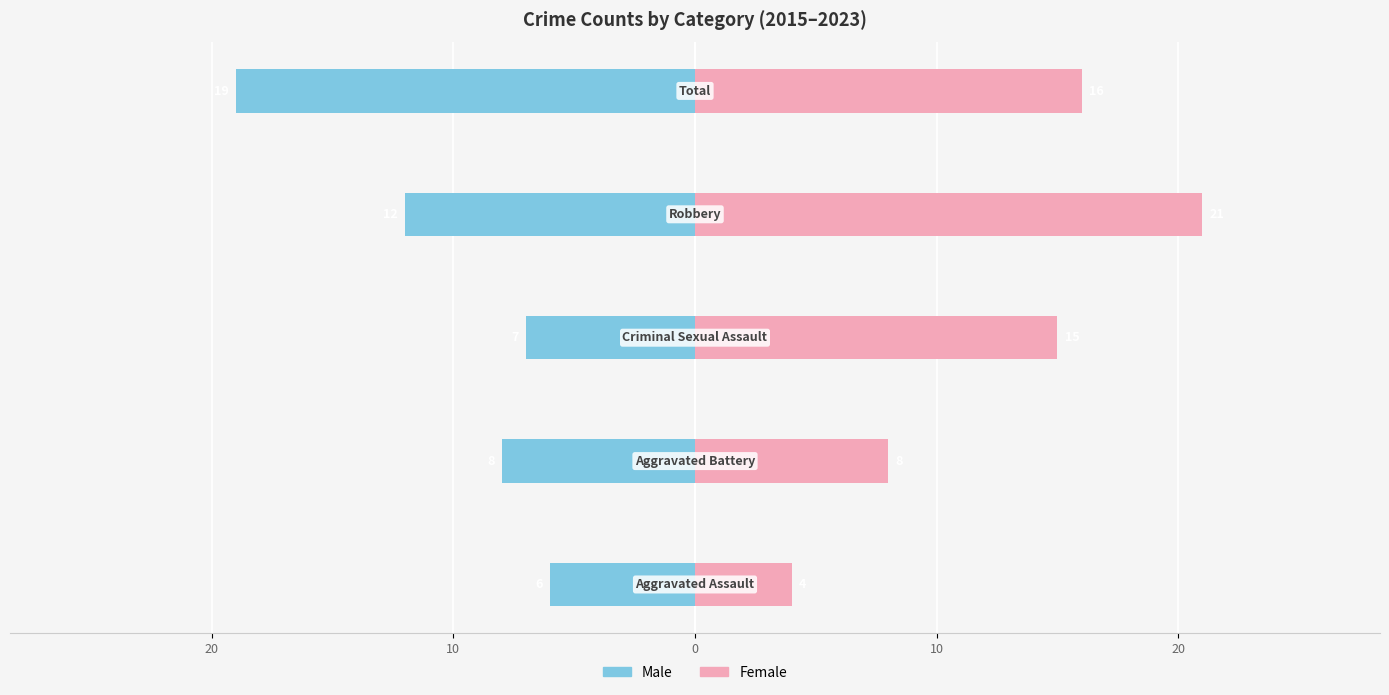

Rank the series by their average value, from lowest to highest.

Male, Female